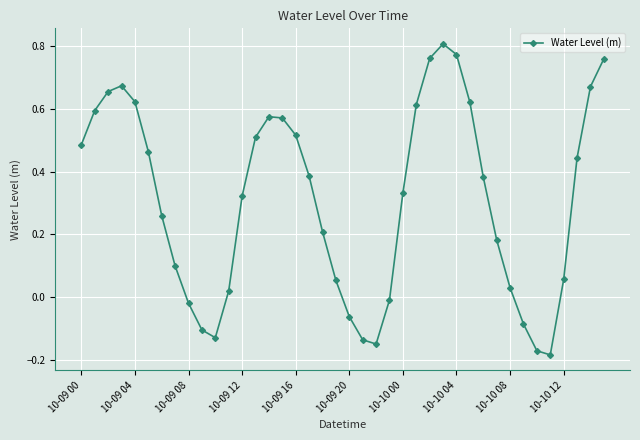

What is the difference between the maximum and minimum values?

1.0